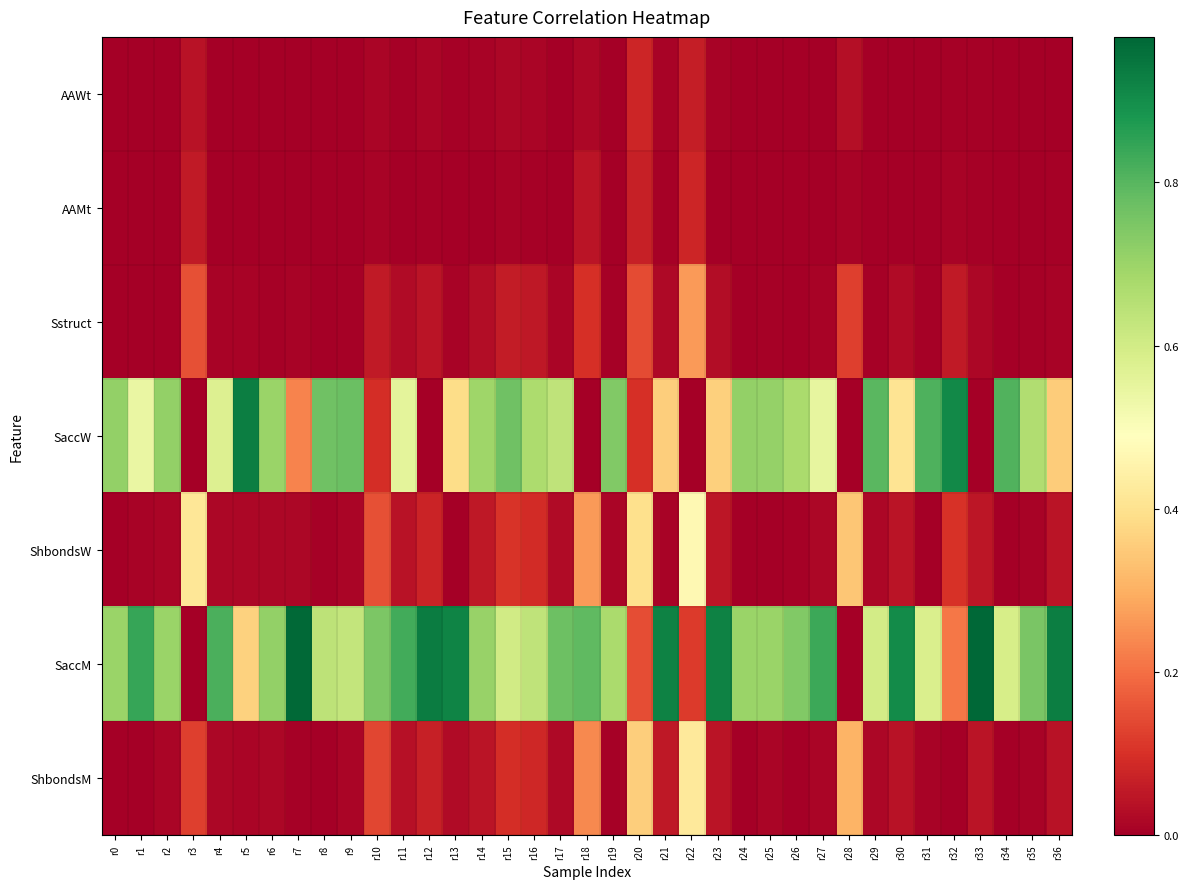

Which series has the largest total across all categories?

SaccM